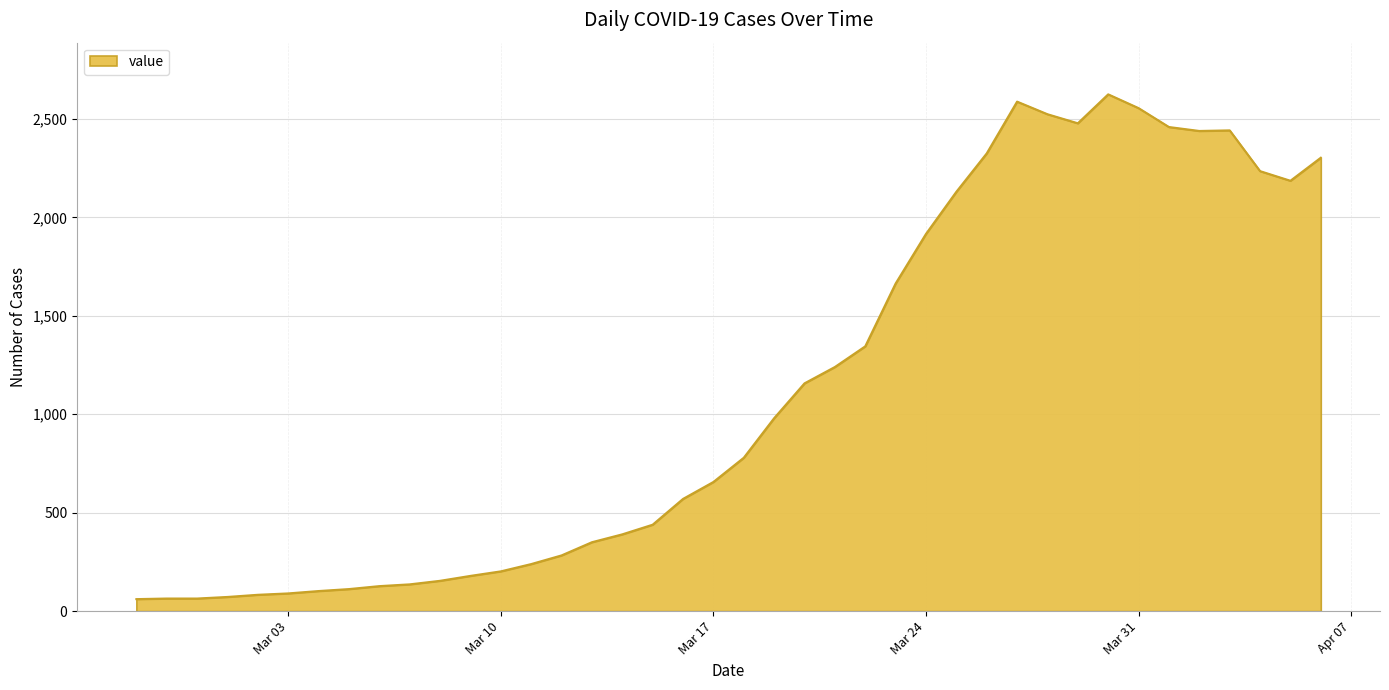

What is the difference between the maximum and minimum values?

2564